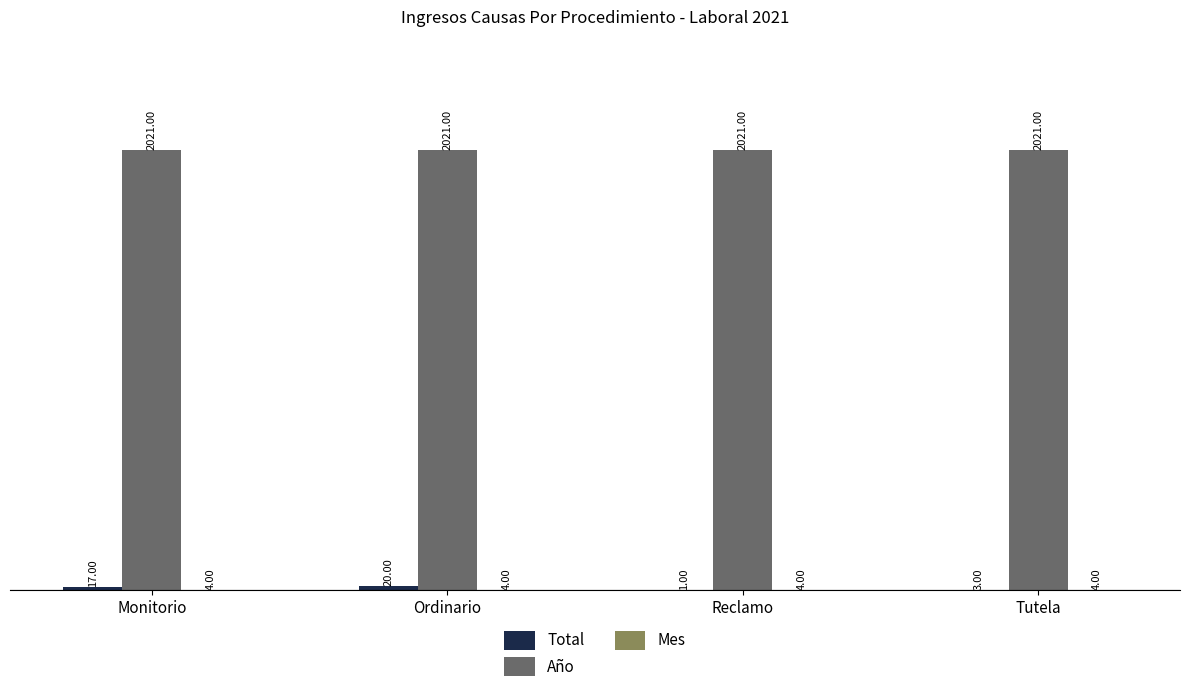

At which category is the sum across all series the highest?

Ordinario